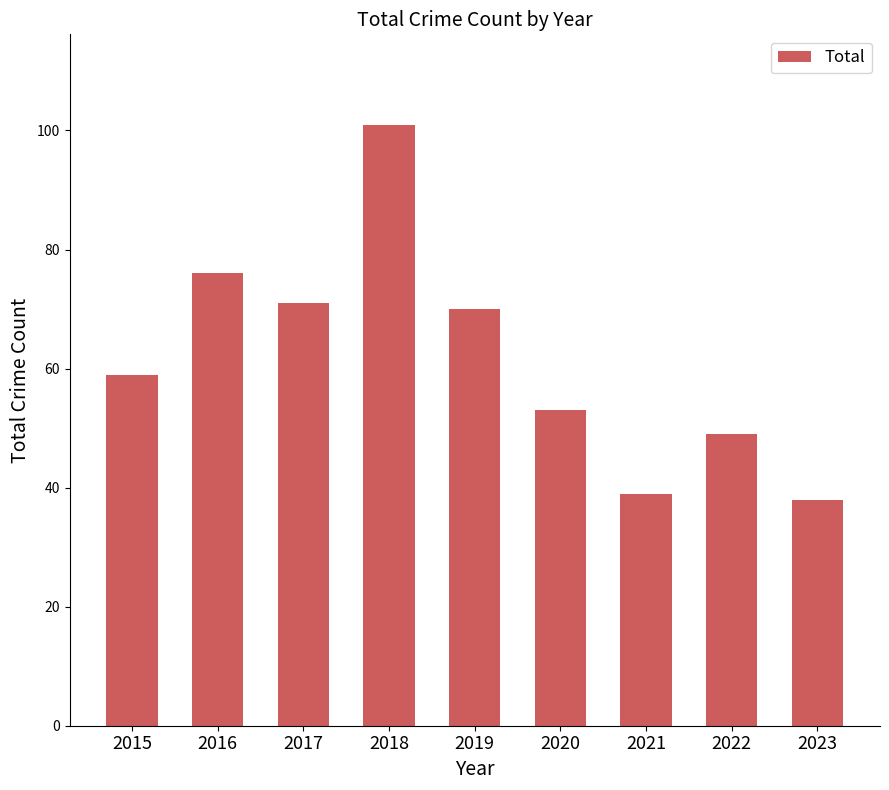

Does the chart contain stacked bars?

No